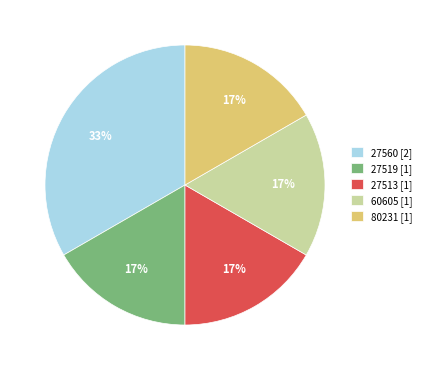

To the nearest percent, what is the combined percentage of 80231 [1] and 27560 [2]?

50%